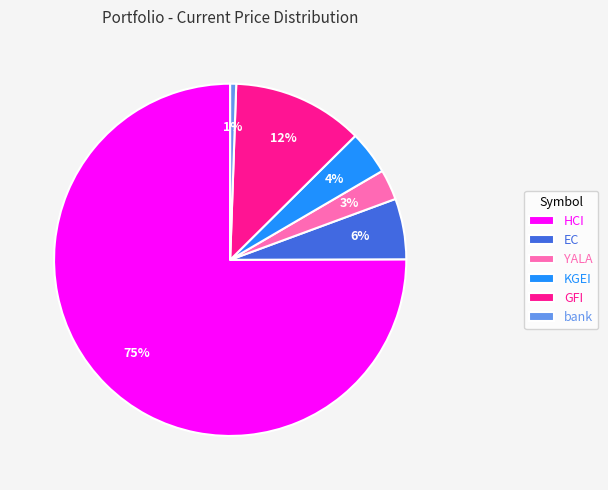

Rank the categories by value from highest to lowest.

HCI, GFI, EC, KGEI, YALA, bank